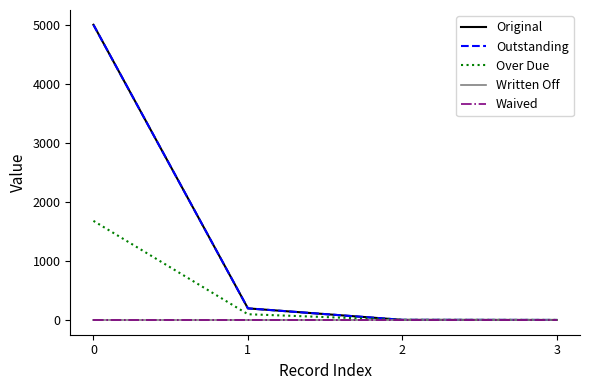

The Over Due series shows 0.0 at 3. True or false?

True